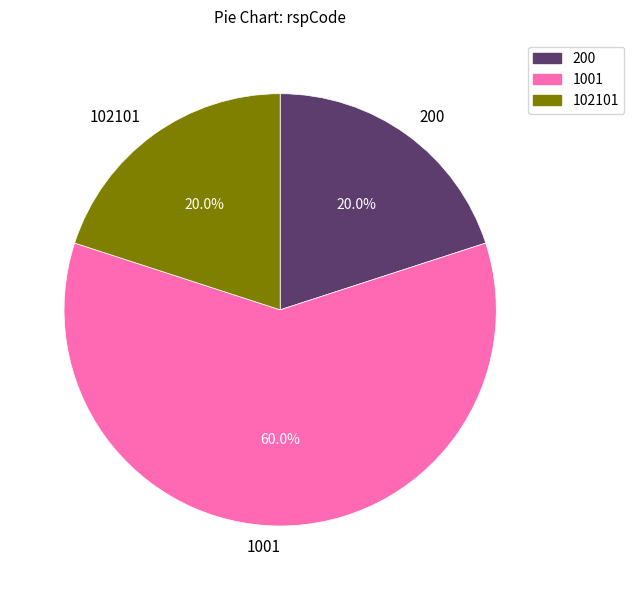

Which category accounts for the majority?

1001